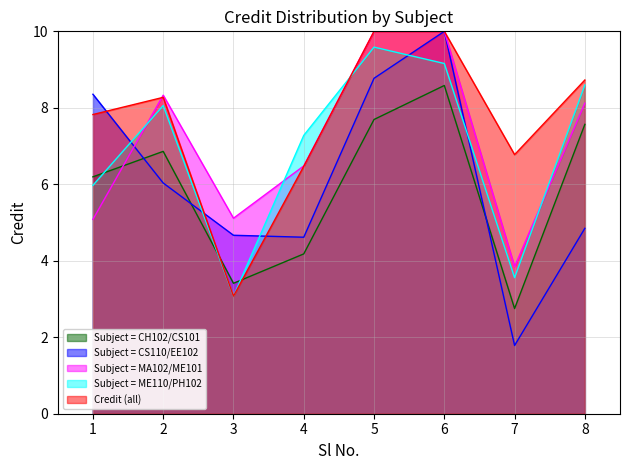

Which label corresponds to the smallest value in the chart?

7